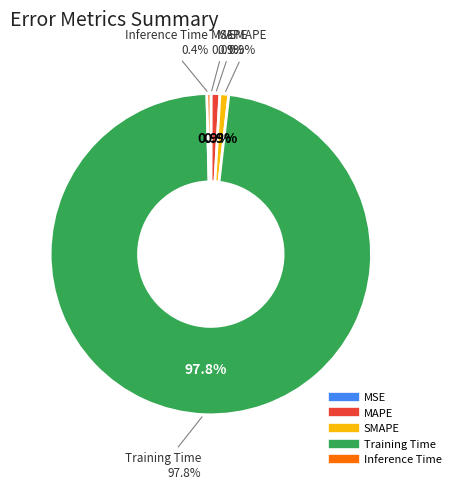

To the nearest percent, what is the average slice percentage?

20%